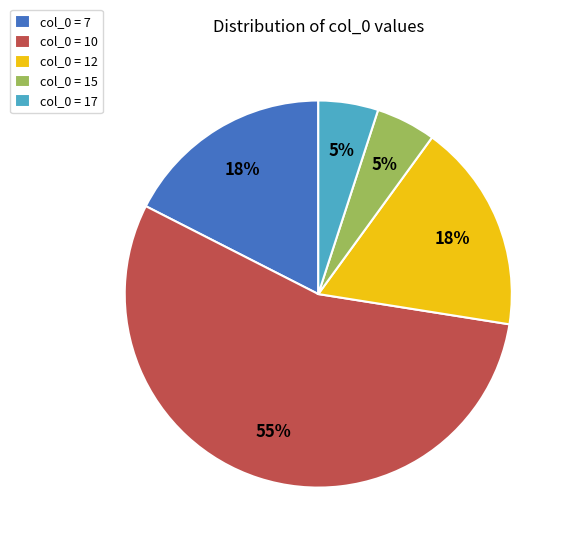

How many slices are in this pie chart?

5